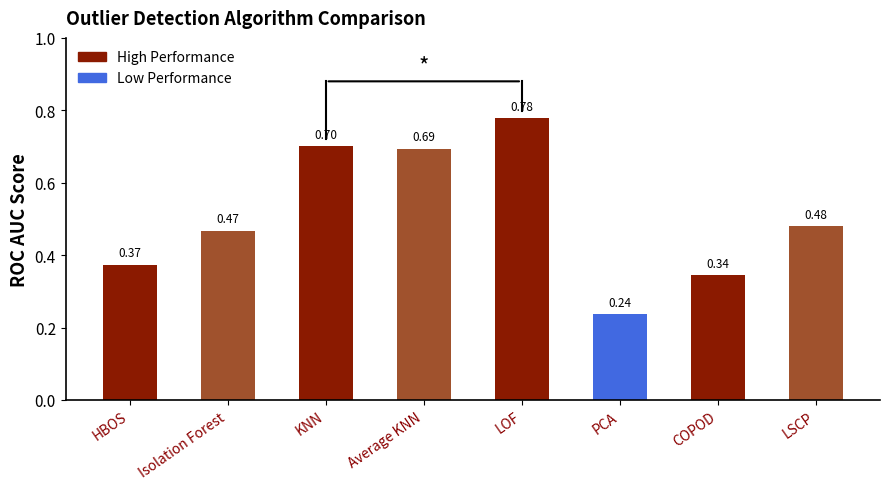

What is the sum of all values?

4.1